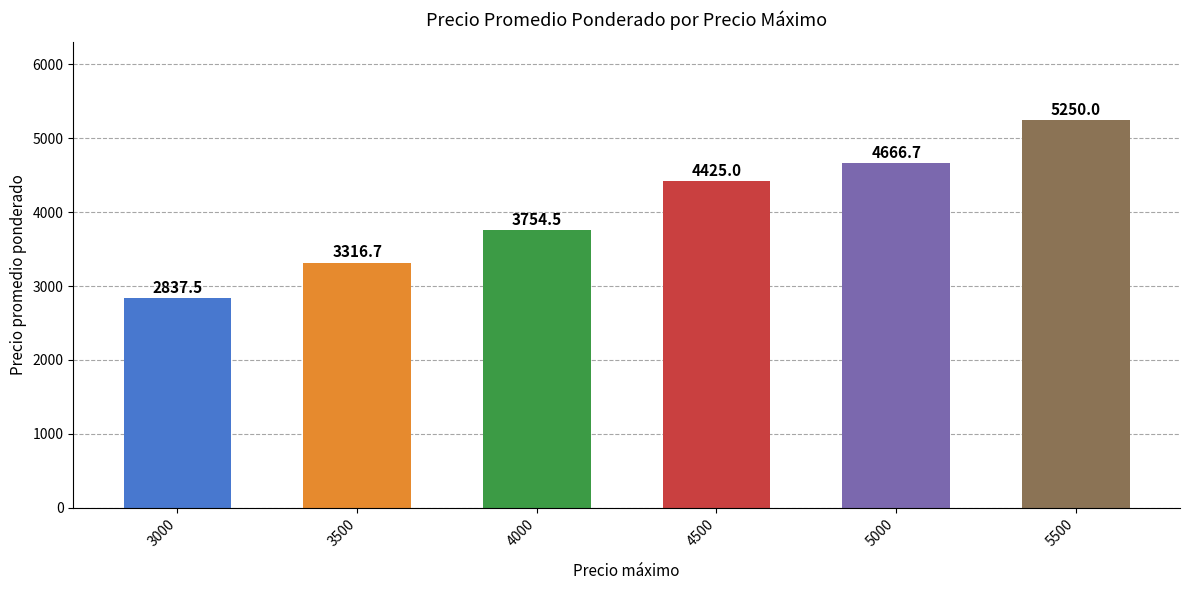

Reading left to right, list all the values displayed in this chart.

2837.5	3316.7	3754.5	4425.0	4666.7	5250.0